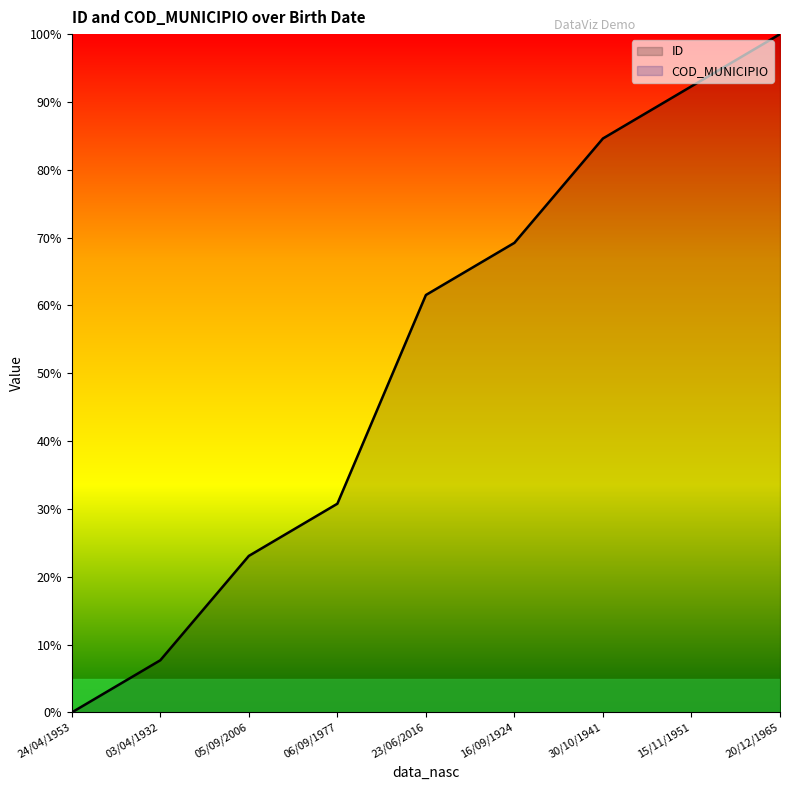

The value at 05/09/2006 is 23.1. True or false?

True